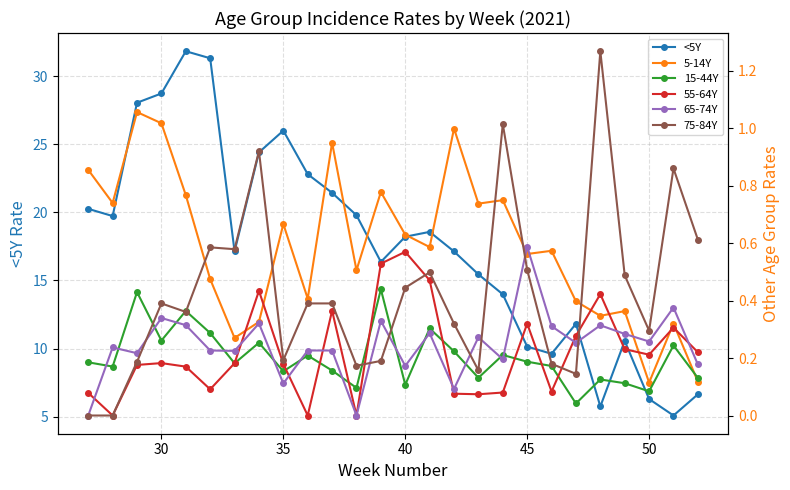

What is the minimum value for <5Y?

5.1